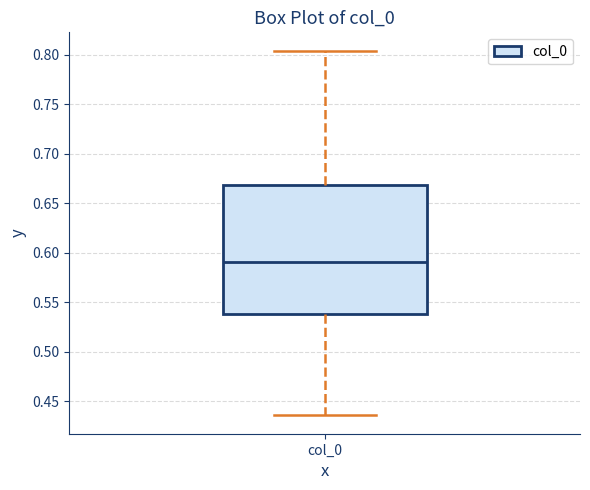

Where does the median line of the box for col_0 sit on the y-axis? The values are not printed on the chart, so give them approximately, as read against the axis.

0.590